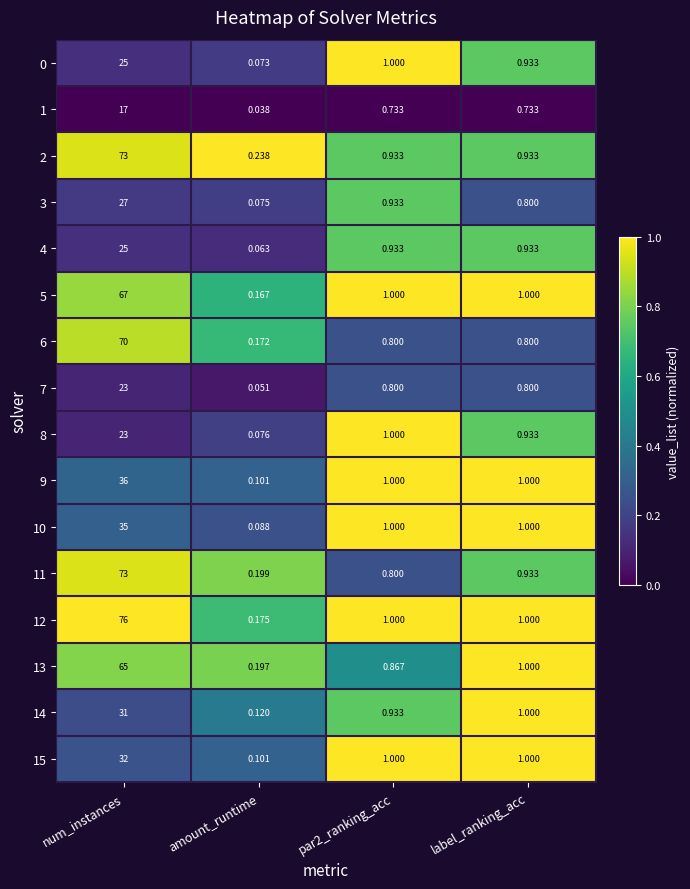

At which category is the sum across all series the highest?

num_instances